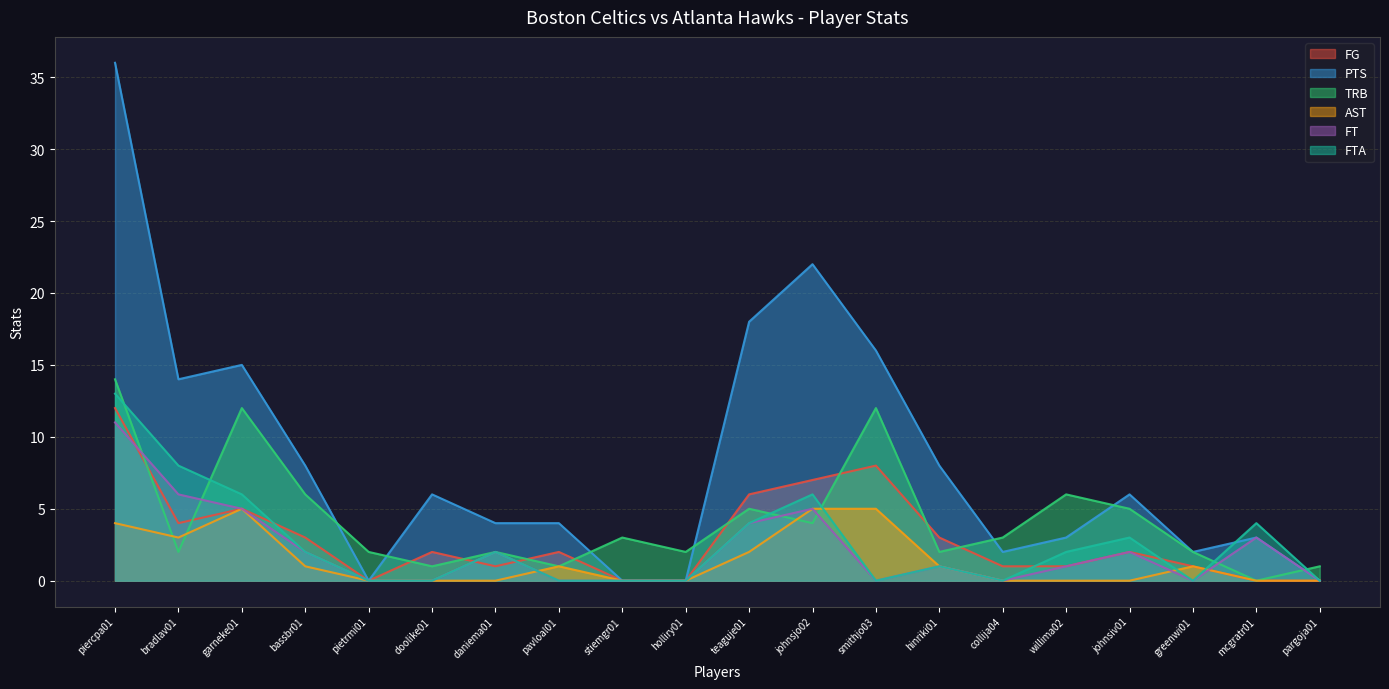

Is it true that FT equals 11 at piercpa01?

True